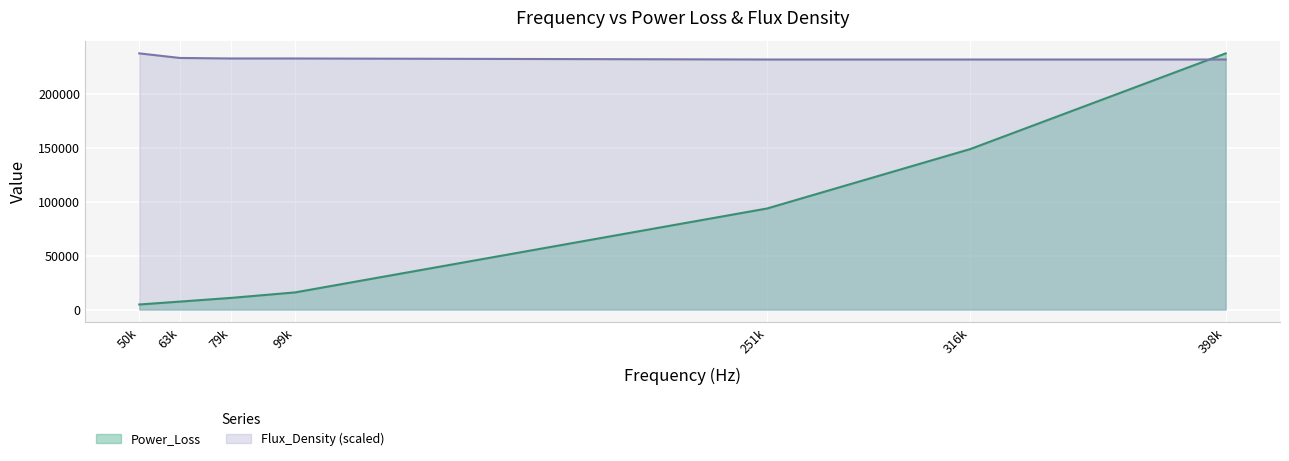

Does the chart display data point markers on the line(s)?

No